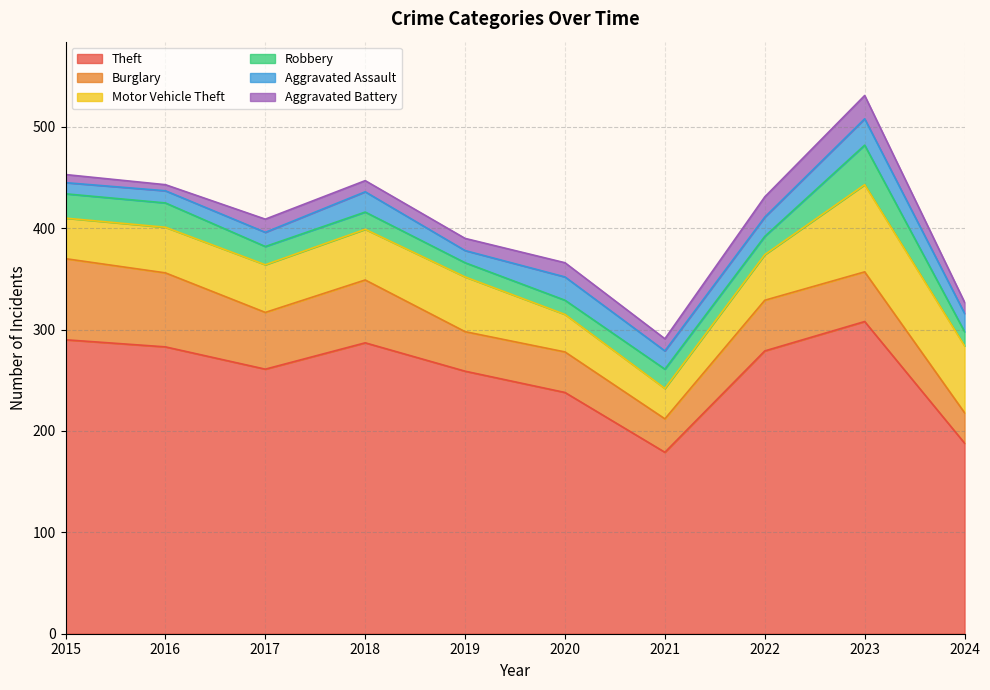

How many lines are shown in the chart?

6